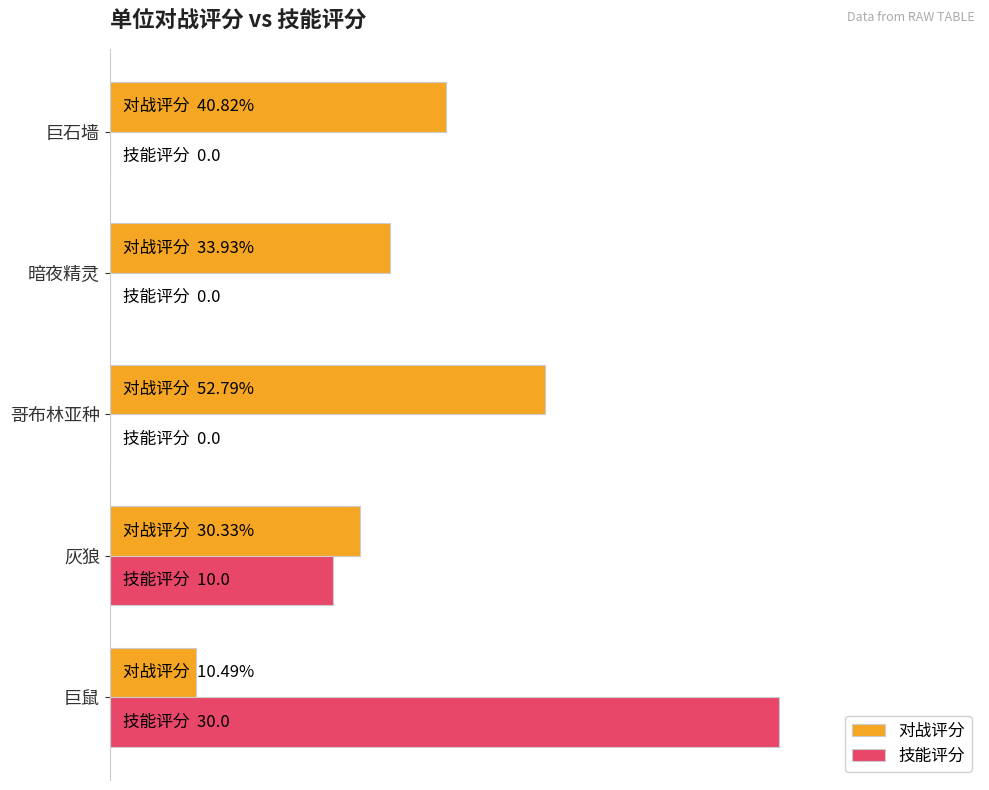

What are all the series names shown in the legend?

对战评分, 技能评分